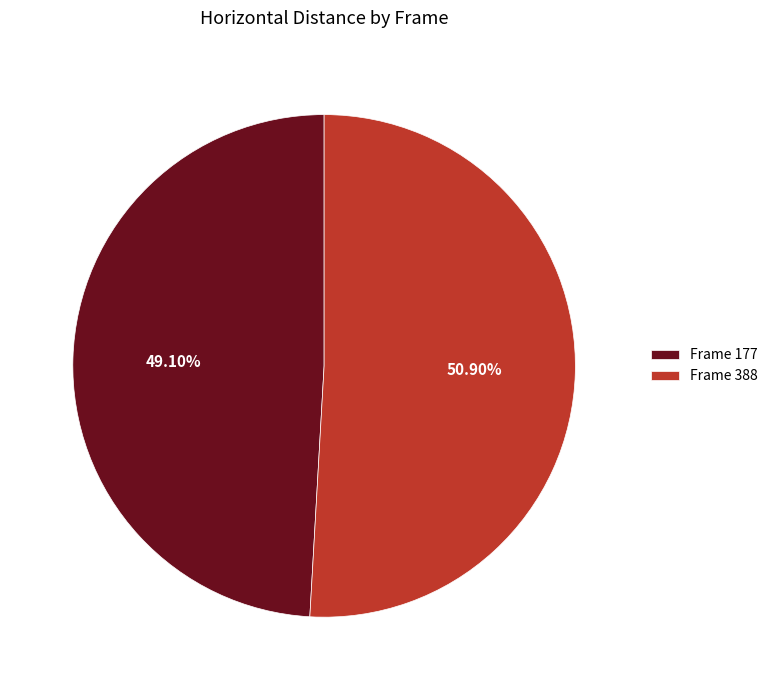

How many segments does this pie chart have?

2